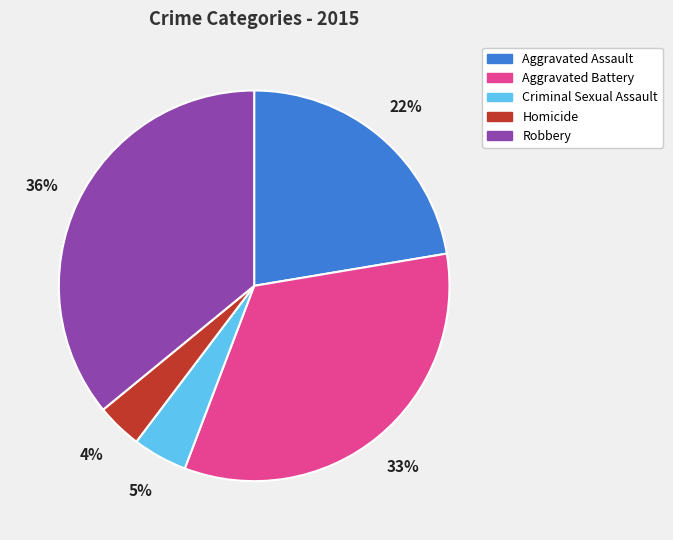

Approximately how many times larger is the value at Aggravated Battery compared to Robbery?

0.9